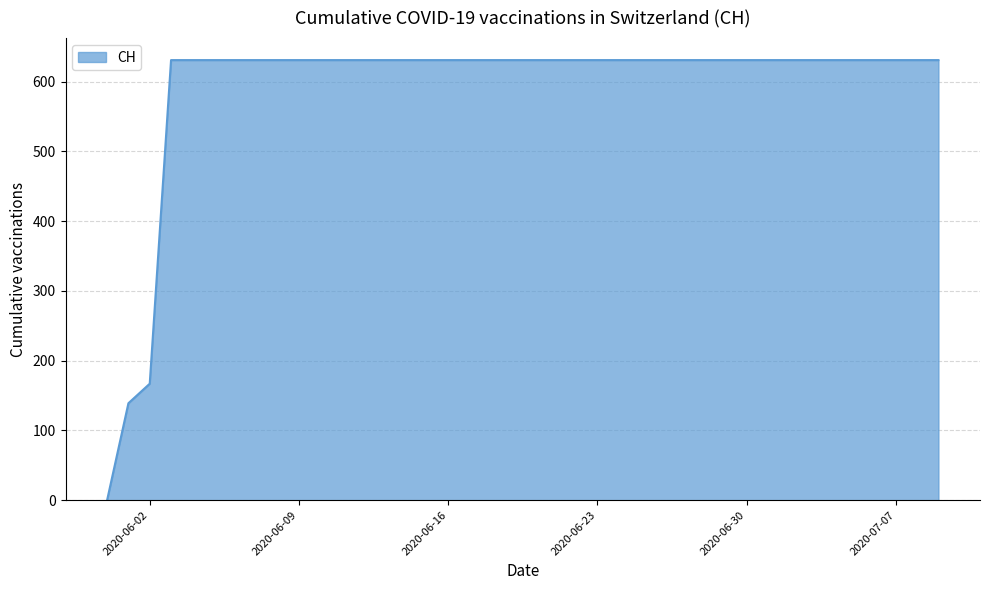

How many lines are shown in the chart?

1